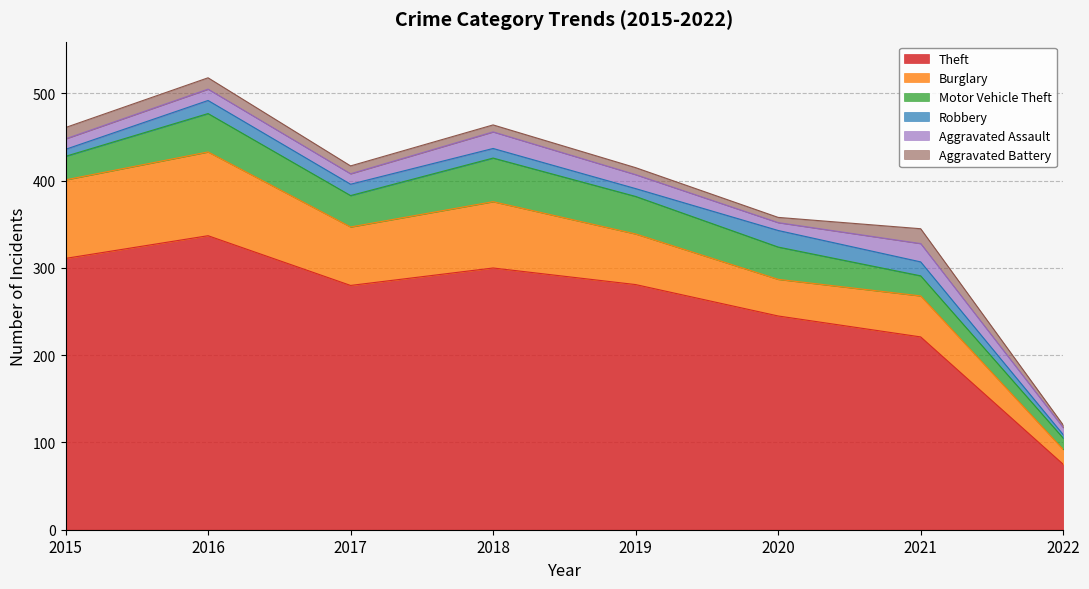

The Aggravated Assault series shows 9 at 2020. True or false?

True